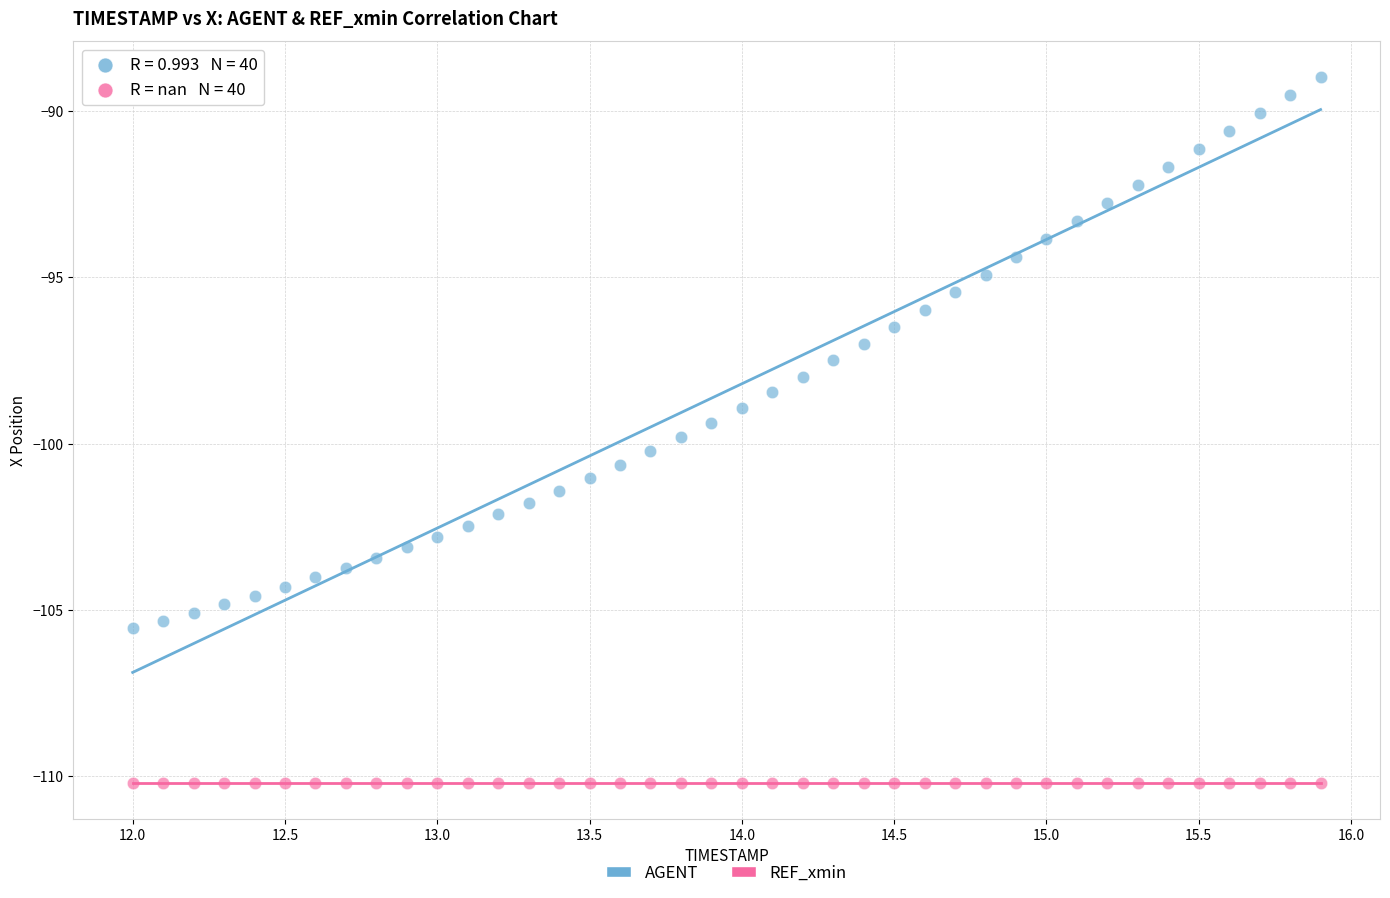

Which series reaches the minimum Y coordinate?

REF_xmin